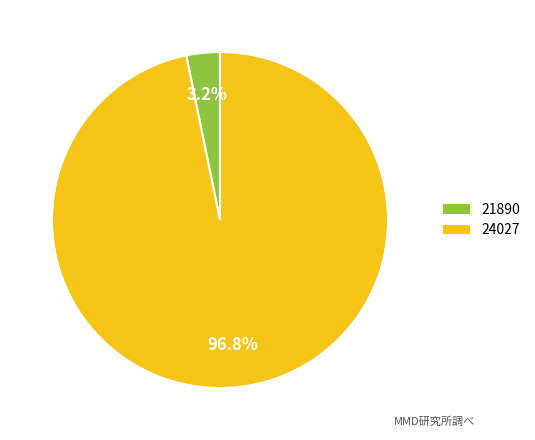

To the nearest percent, what is the difference between the 21890 and 24027 slice percentages?

94%